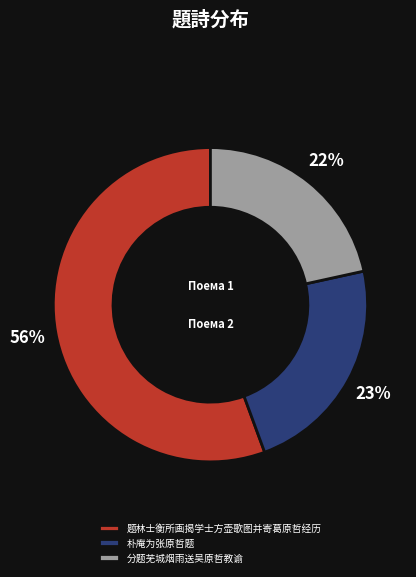

To the nearest percent, what is the difference between the 分题芜城烟雨送吴原哲教谕 and 朴庵为张原哲题 slice percentages?

1%